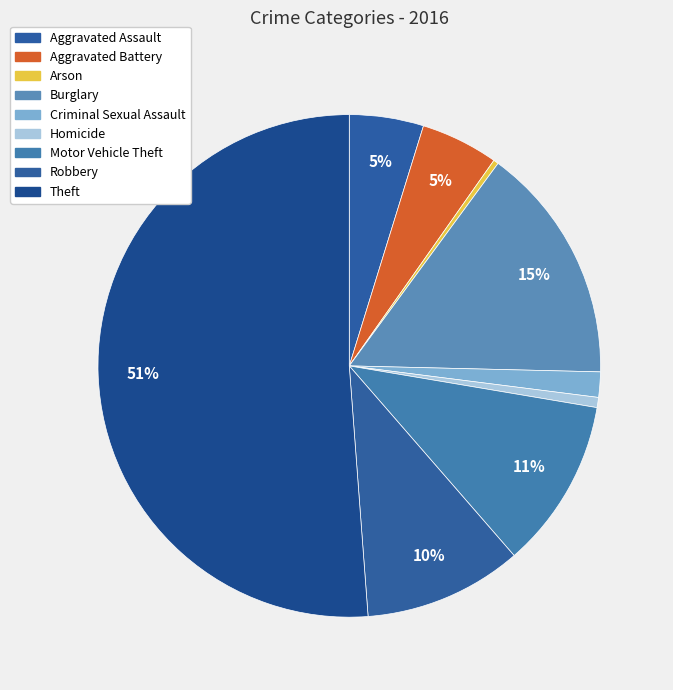

Count the number of slices in the pie.

9